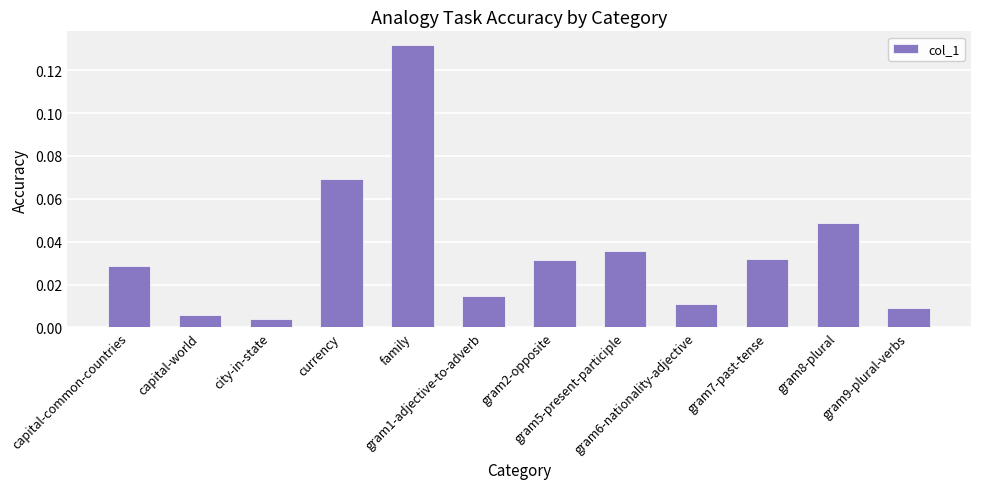

What is the sum of all values?

0.4